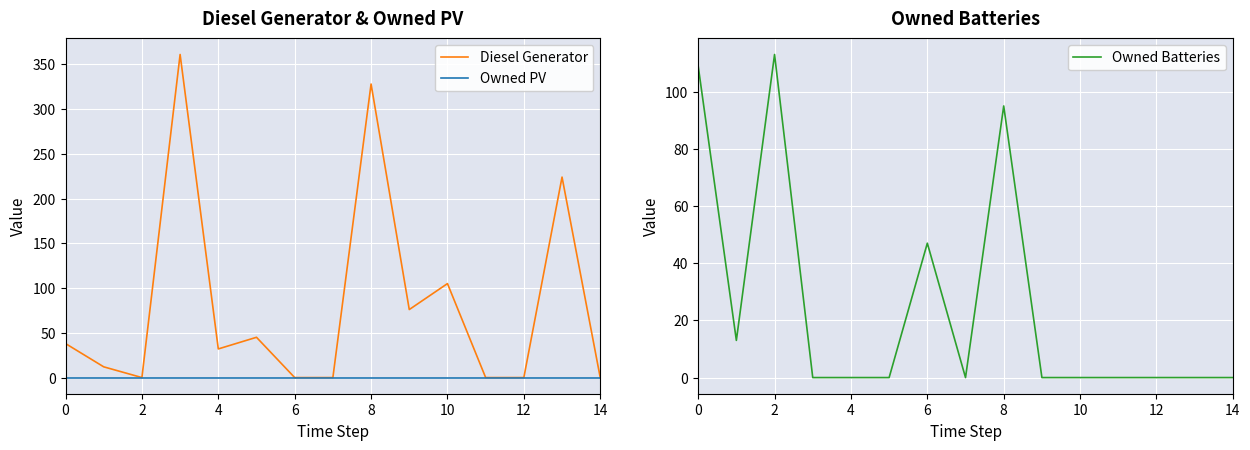

Where is Diesel Generator nearest to the value 180?

13